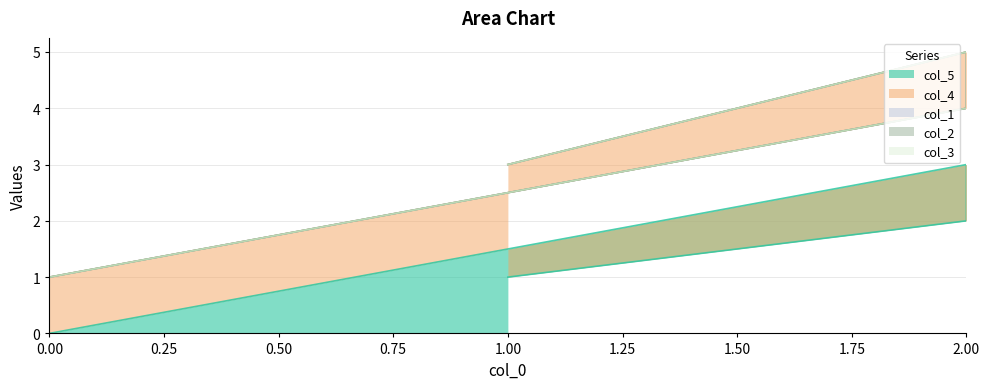

Which series has the largest range (max minus min)?

col_5